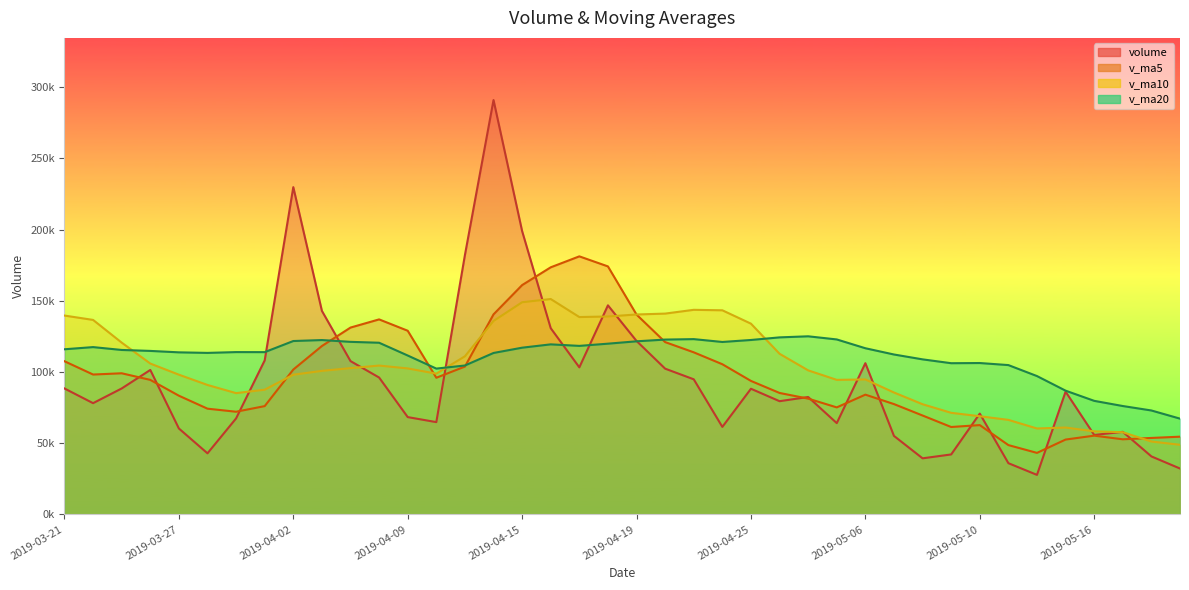

At which category does v_ma10 reach its first local valley?

2019-03-29